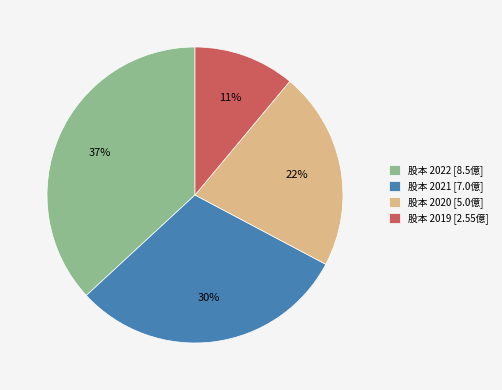

Rank the categories by value from lowest to highest.

股本 2019 [2.55億], 股本 2020 [5.0億], 股本 2021 [7.0億], 股本 2022 [8.5億]